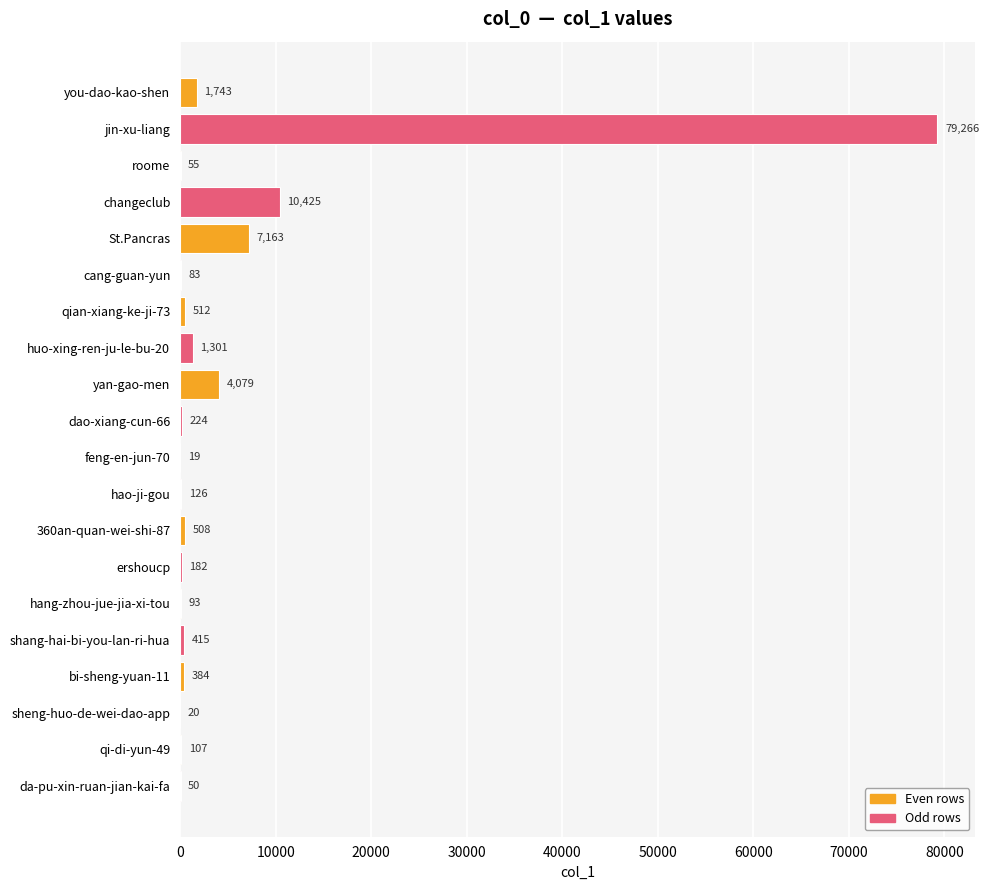

What is the sum of the values at yan-gao-men and roome?

4134